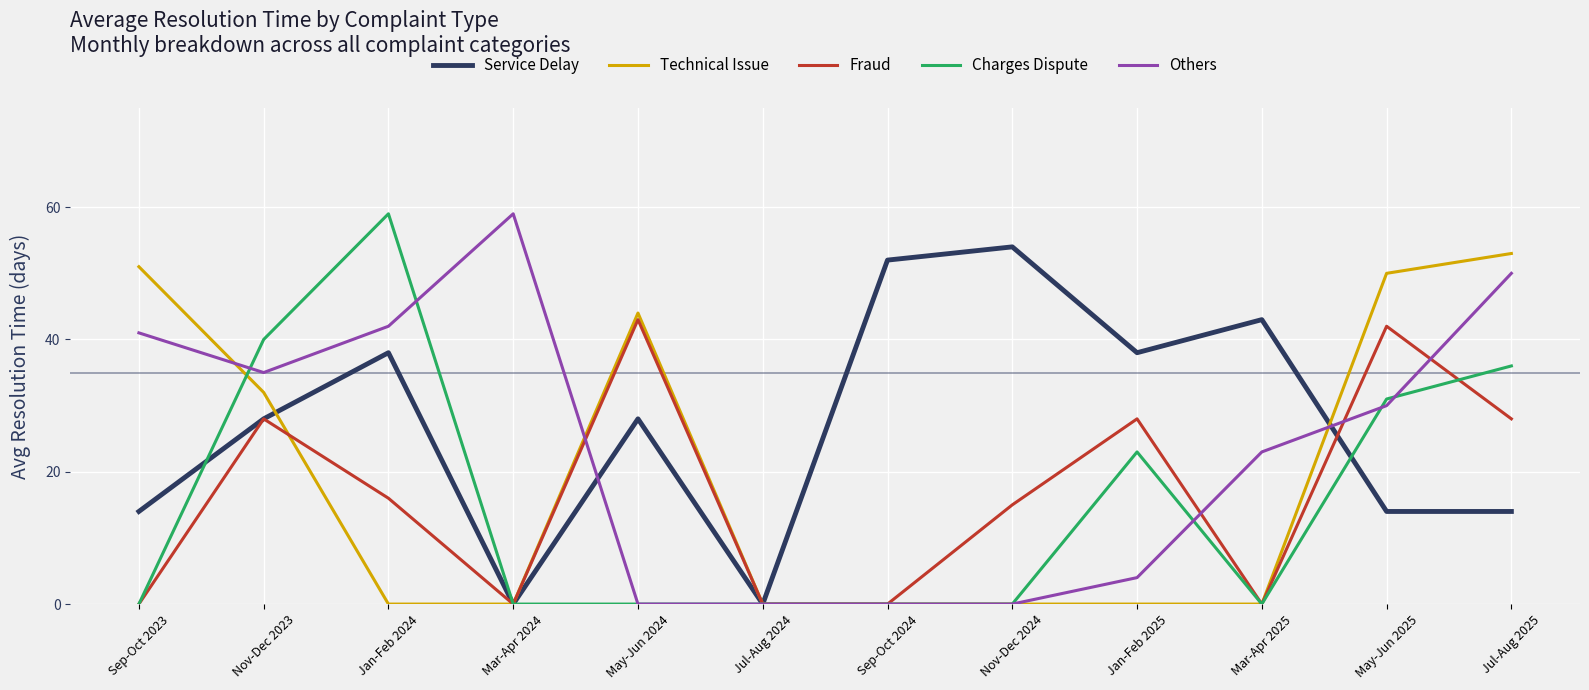

What is the difference between the Fraud values at Nov-Dec 2024 and Jul-Aug 2024?

15